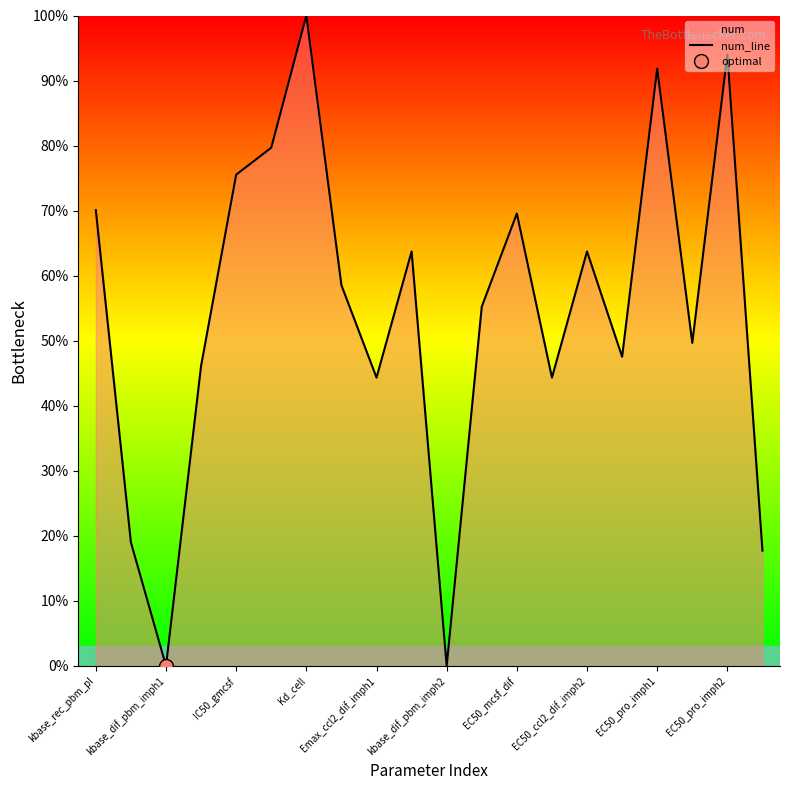

How many values are below 58?

10